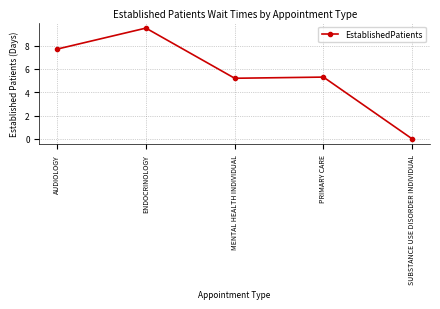

The value at PRIMARY CARE is 7.0. True or false?

False